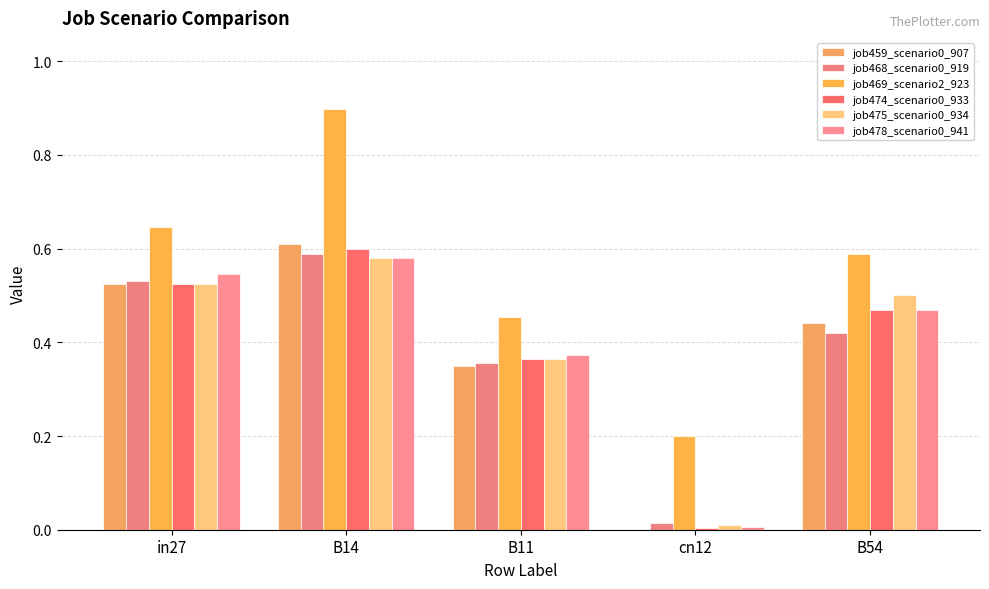

What is the spread (max minus min) of values at B11?

0.1